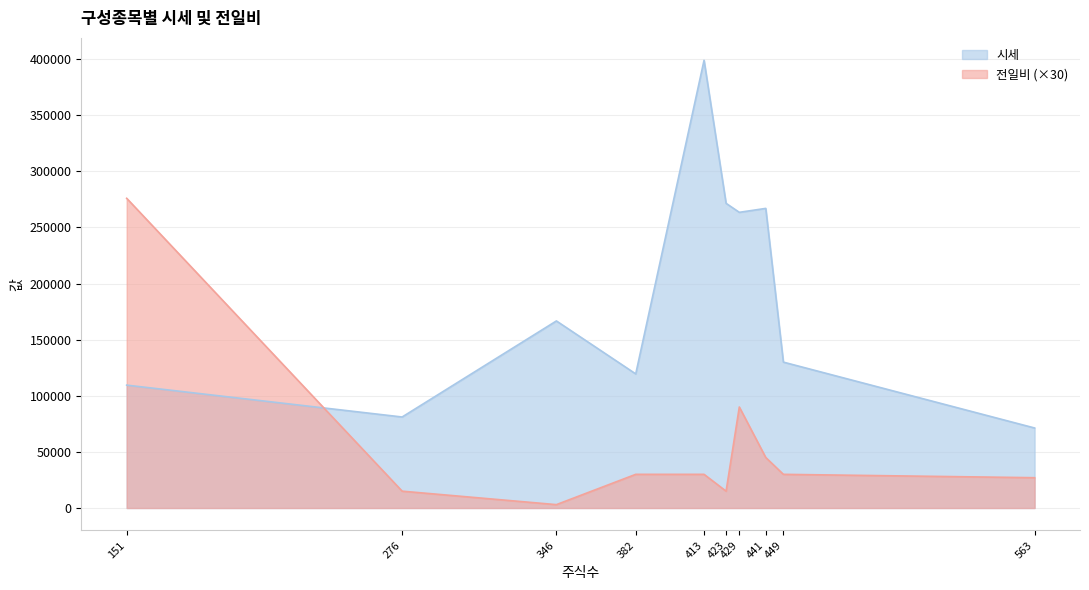

The 시세 series shows 126200 at 에코프로. True or false?

False